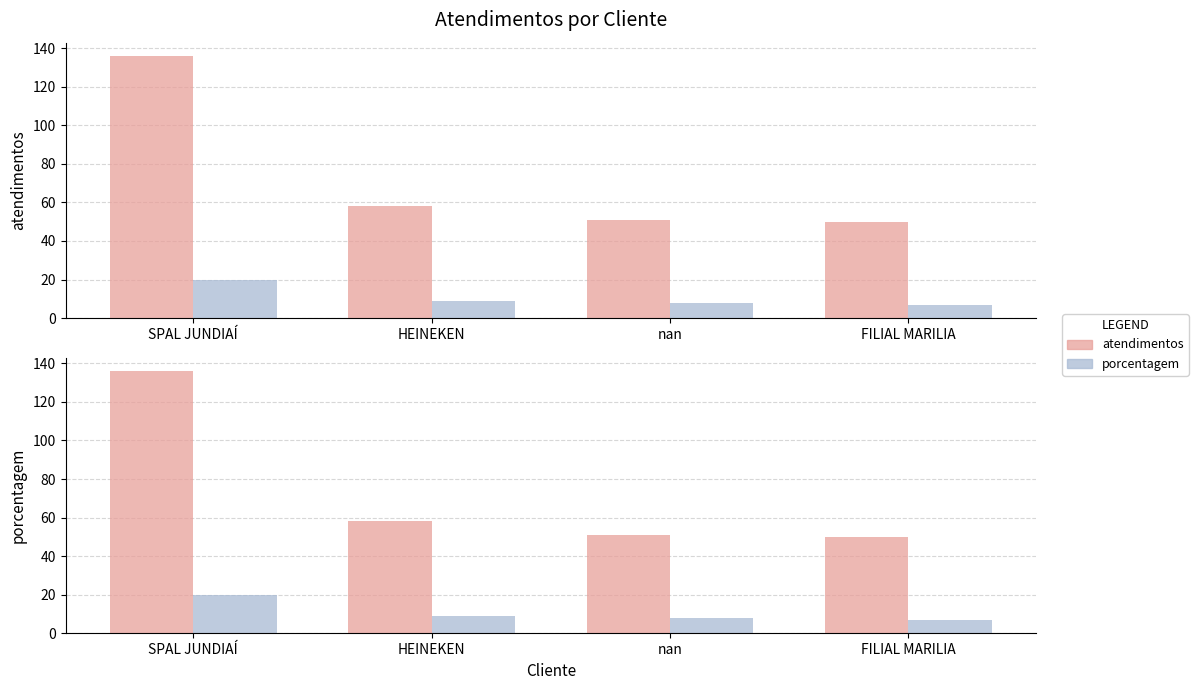

How many values in the atendimentos series exceed 58?

1